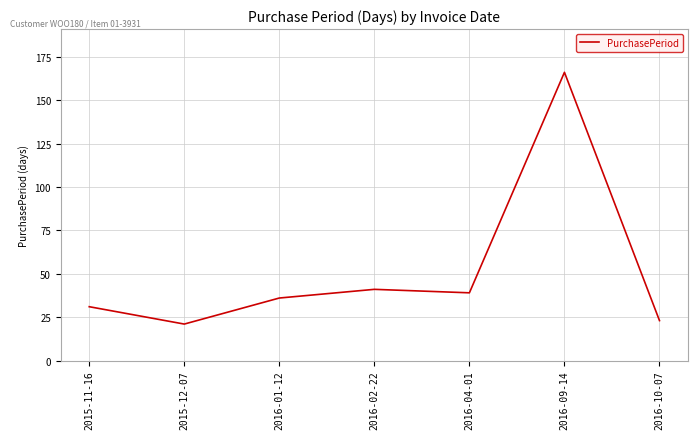

What is the change in value from 2016-02-22 to 2016-09-14?

+125